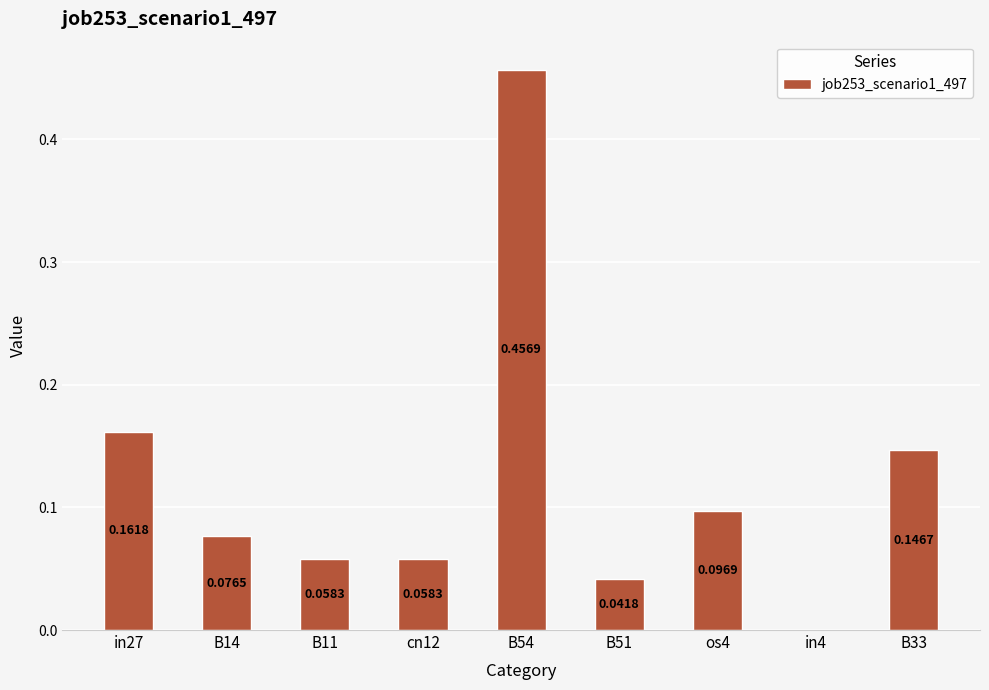

Which has a higher value, in4 or cn12?

cn12